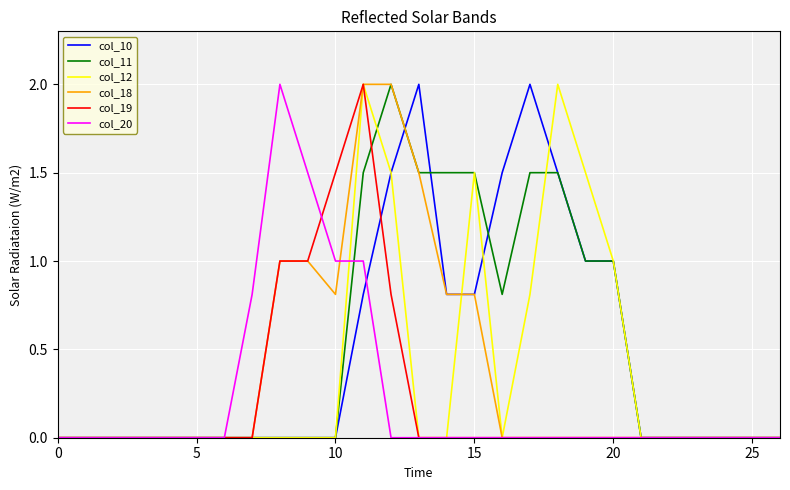

What is the highest value of the col_20 series?

2.0